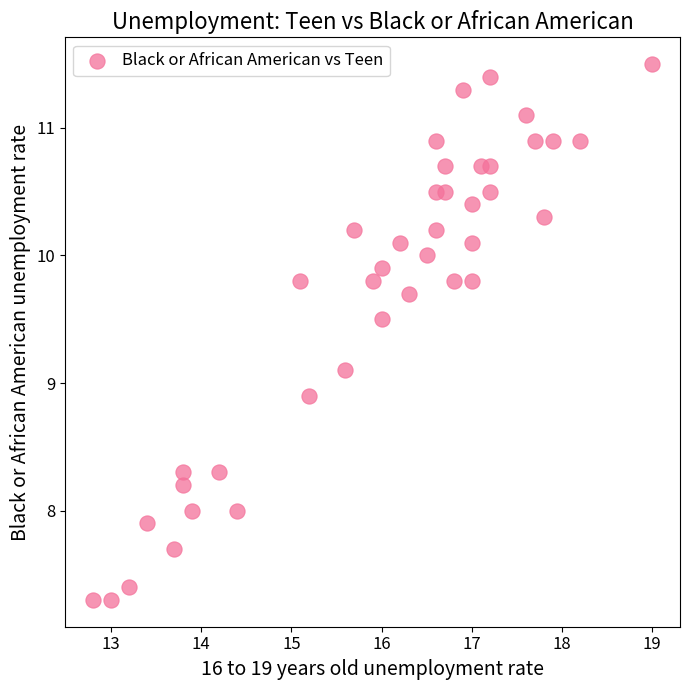

What is the range of Y values (max minus min)?

4.2